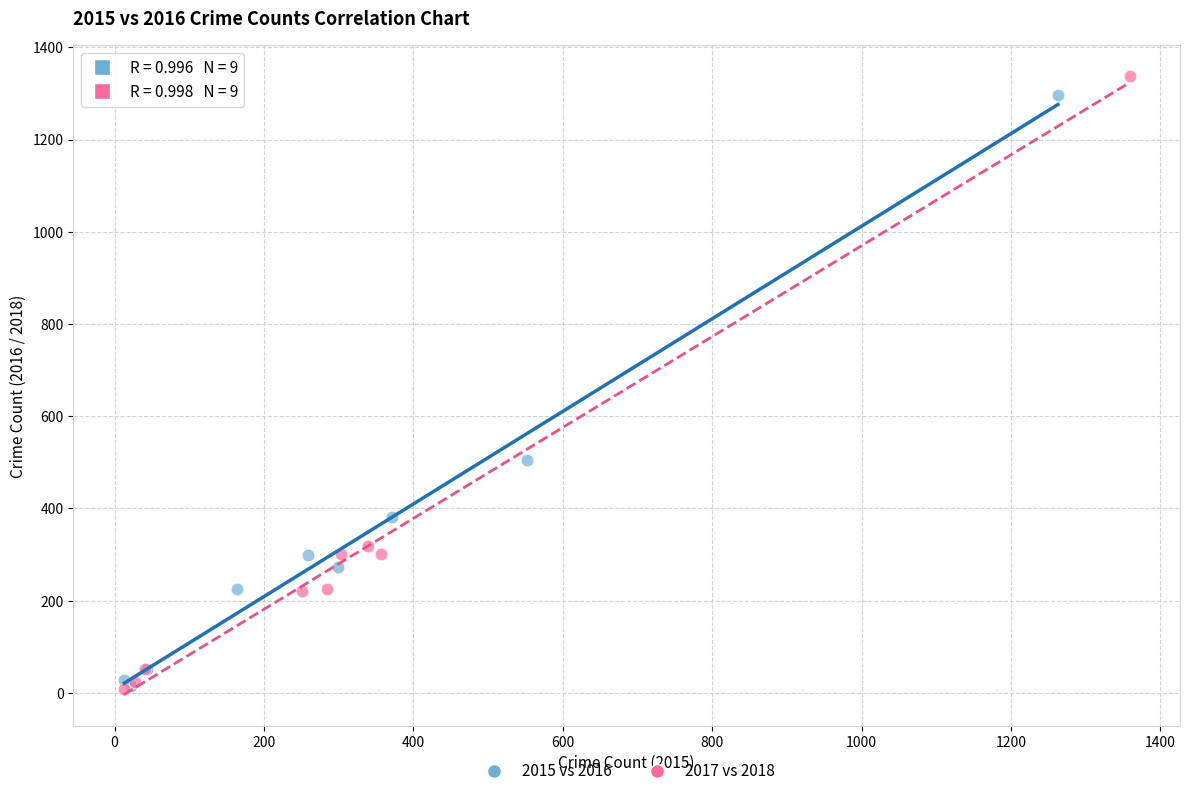

Which series has the widest spread of Y values?

2017 vs 2018